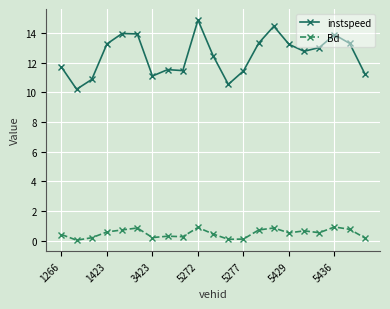

What is the value of the Bd point at the 10th from the left?

0.9